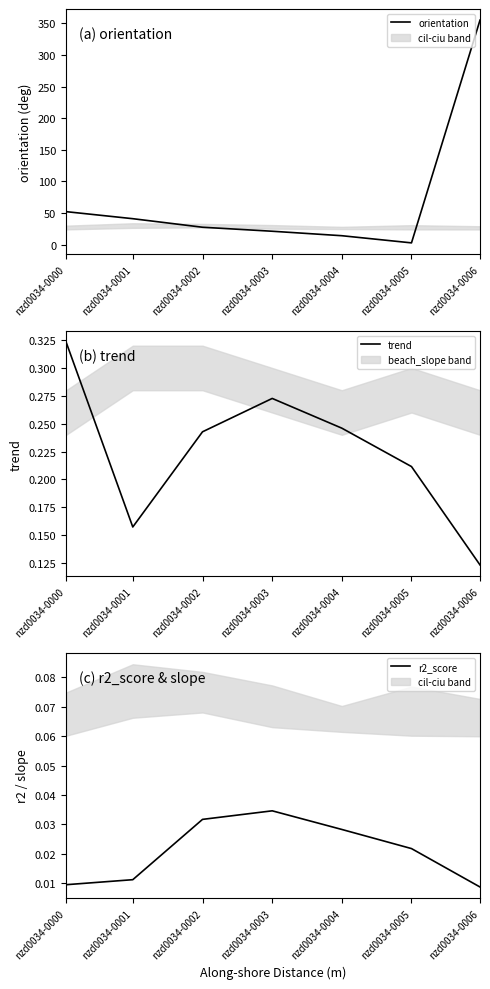

What is the total value across all series at nzd0034-0004?

14.4